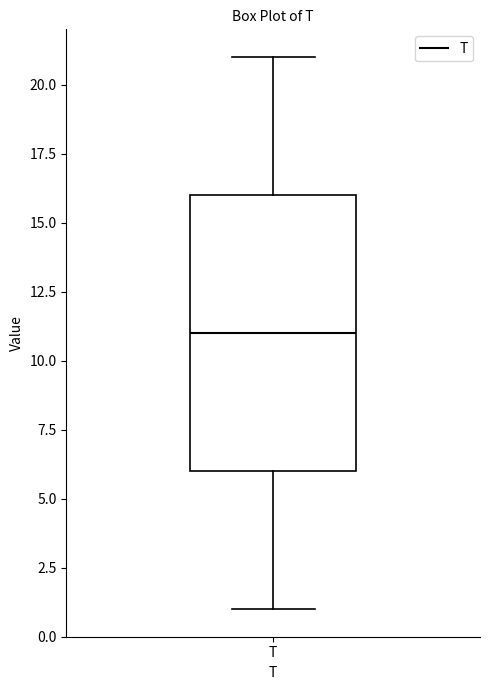

Transcribe this box plot: give where the median line is, the range the box spans, and where the two whiskers end, as read against the y-axis. The values are not printed on the chart, so give them approximately, as read against the axis.

median 11, box 6 to 16, whiskers 1 to 21